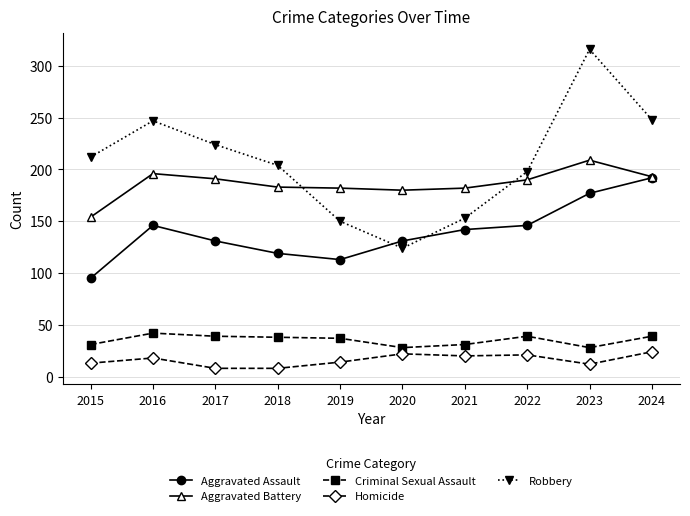

At how many categories does at least one series exceed 202?

6